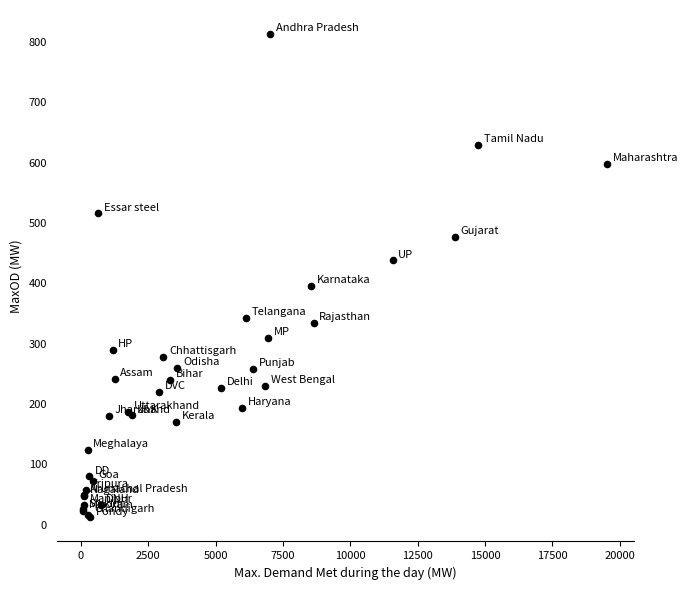

What Y value in the scatter plot is closest to 412?

396